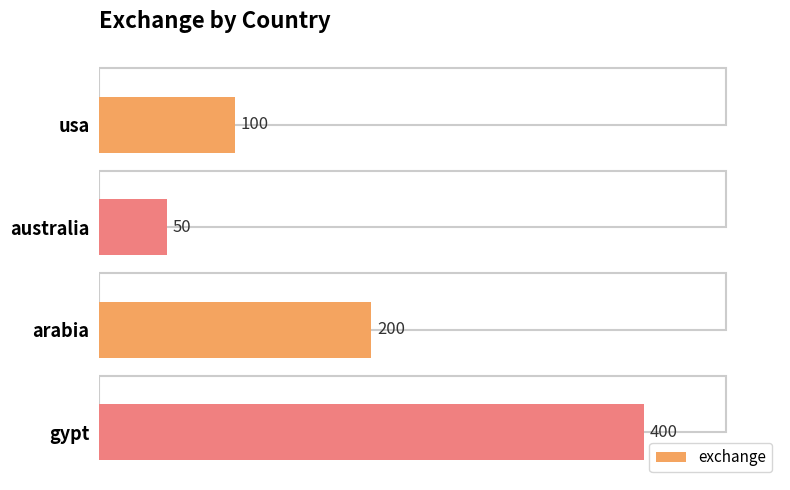

True or false: the data shows 200 at arabia.

True